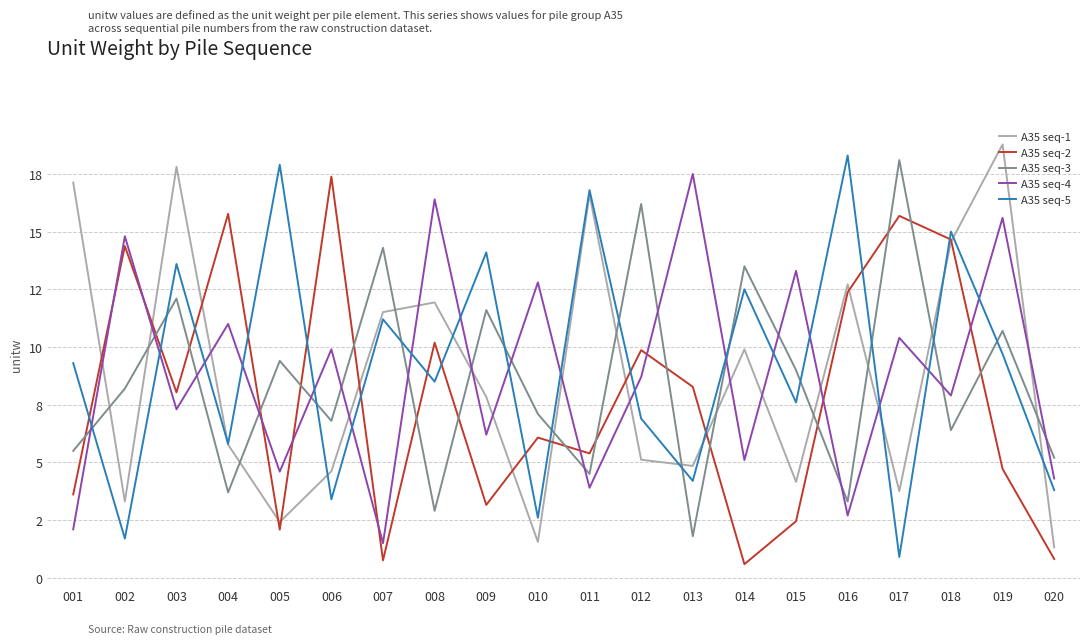

What are all the series names shown in the legend?

A35 seq-1, A35 seq-2, A35 seq-3, A35 seq-4, A35 seq-5